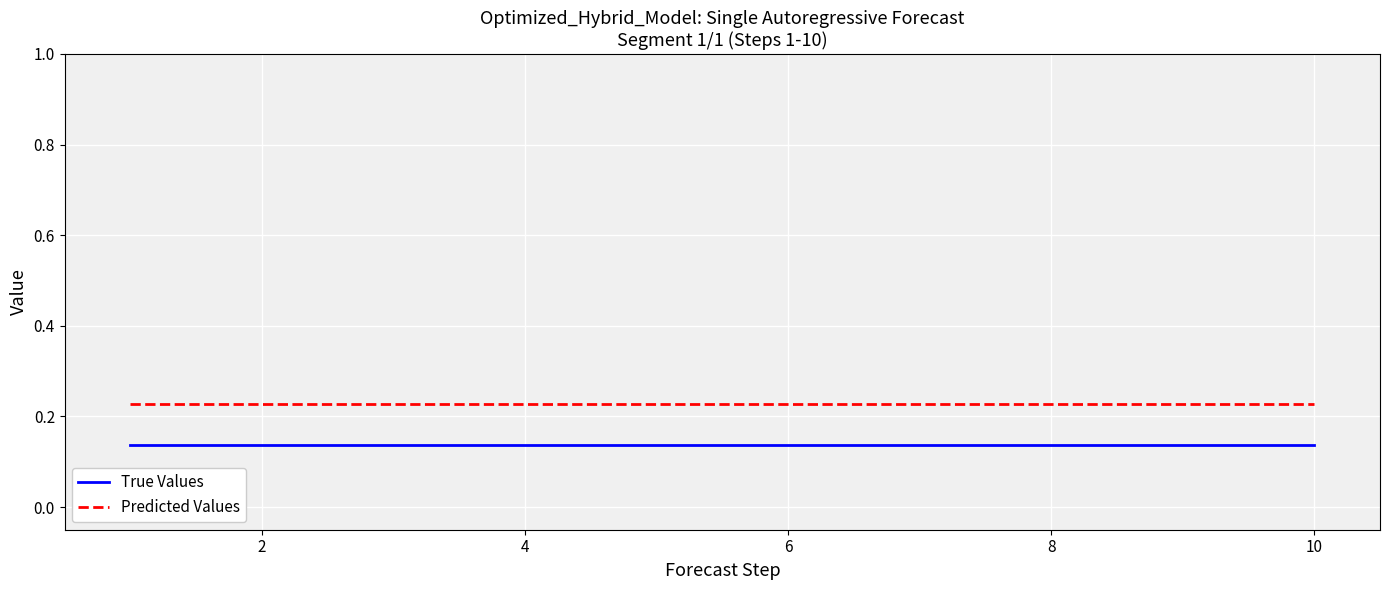

List the series in order of their peak value, highest first.

Predicted Values, True Values